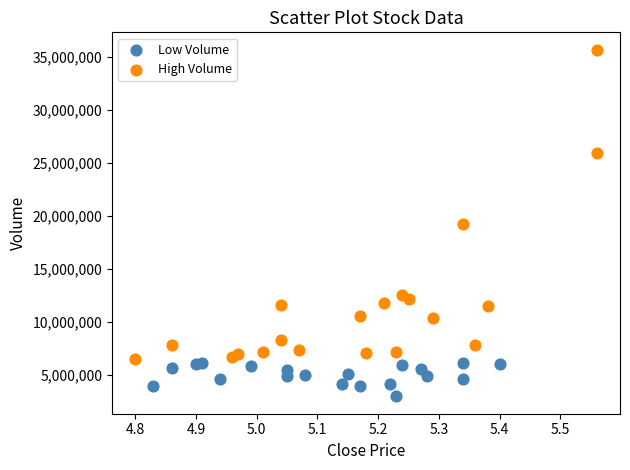

Which series has the largest Y range (max minus min)?

High Volume